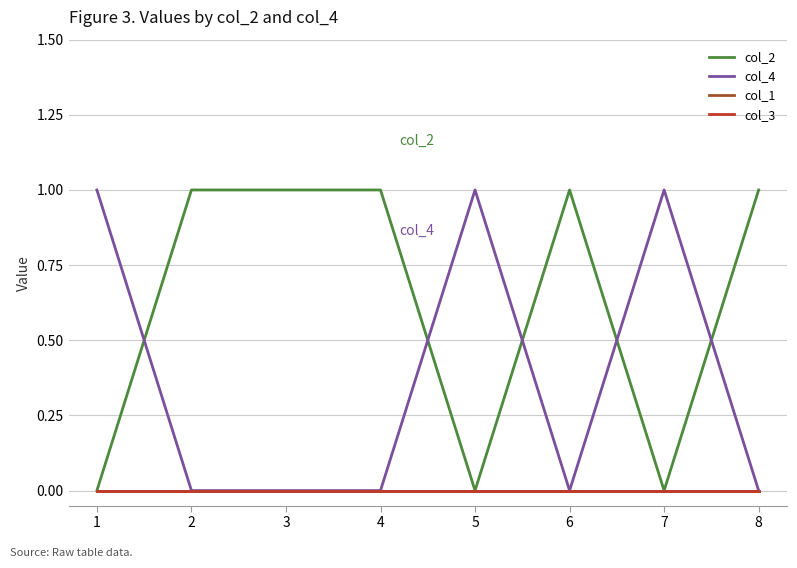

Does the chart display data point markers on the line(s)?

No